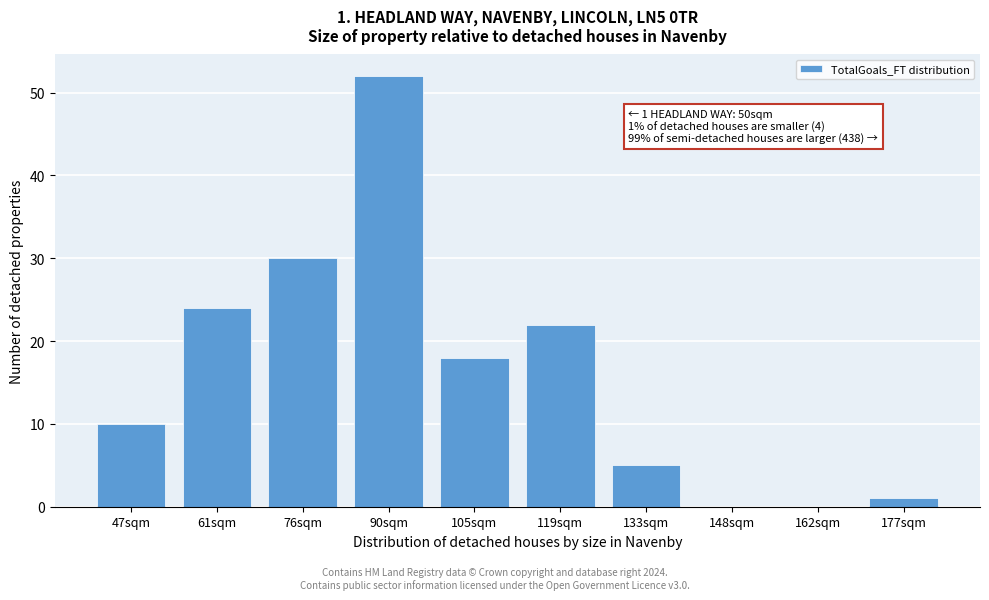

Reading left to right, extract all data points from this chart.

47sqm=10	61sqm=24	76sqm=30	90sqm=52	105sqm=18	119sqm=22	133sqm=5	148sqm=0	162sqm=0	177sqm=1